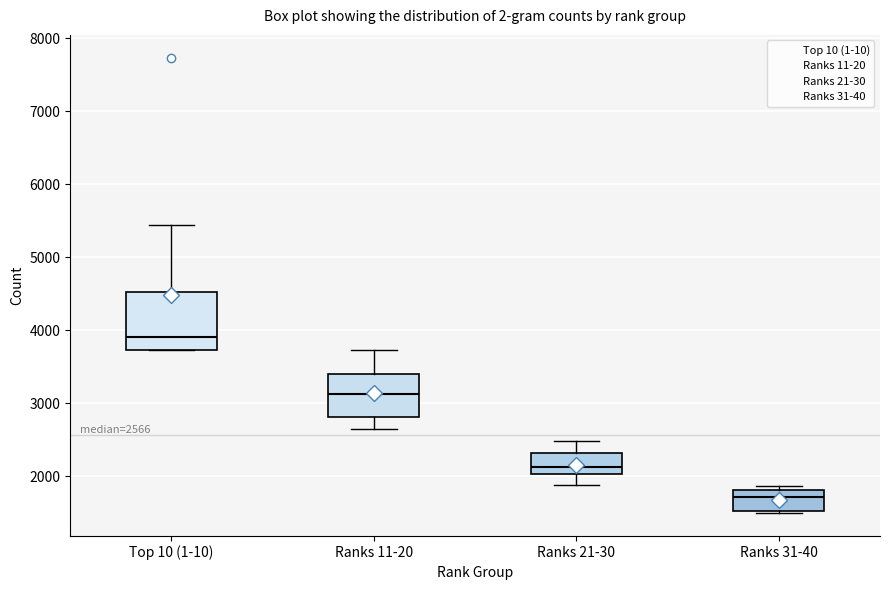

Which box has the highest median line?

Top 10 (1-10)